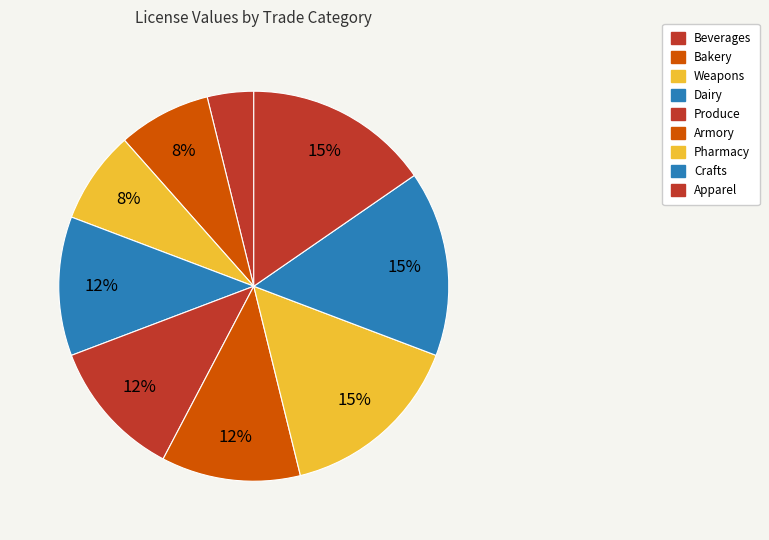

Does Beverages account for over 50% of the chart?

No